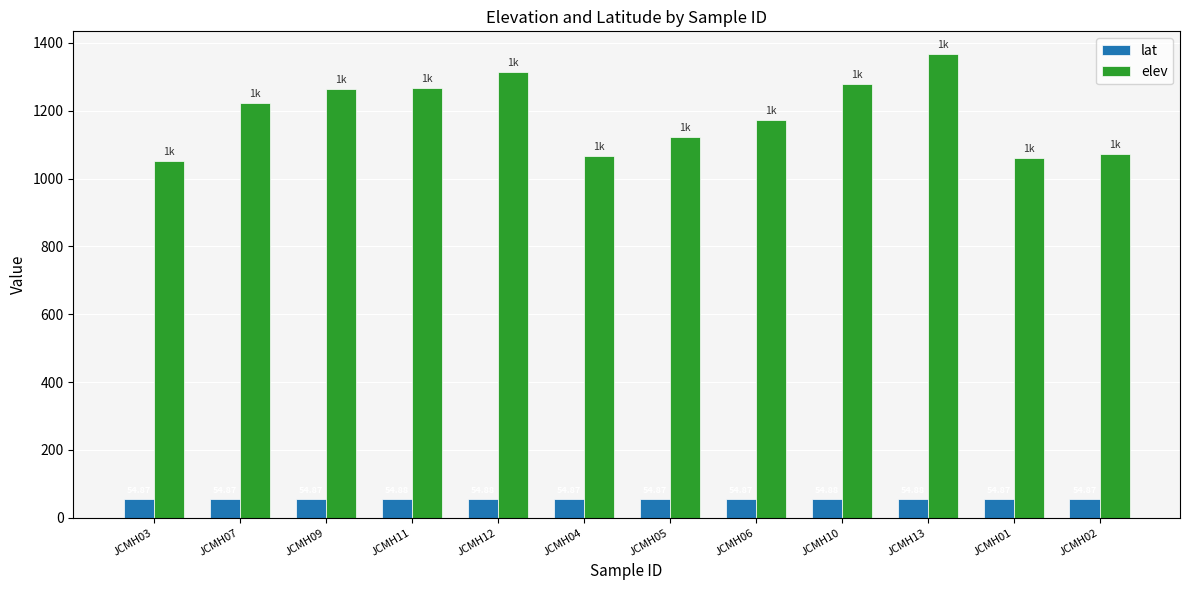

How many groups of bars are there?

12